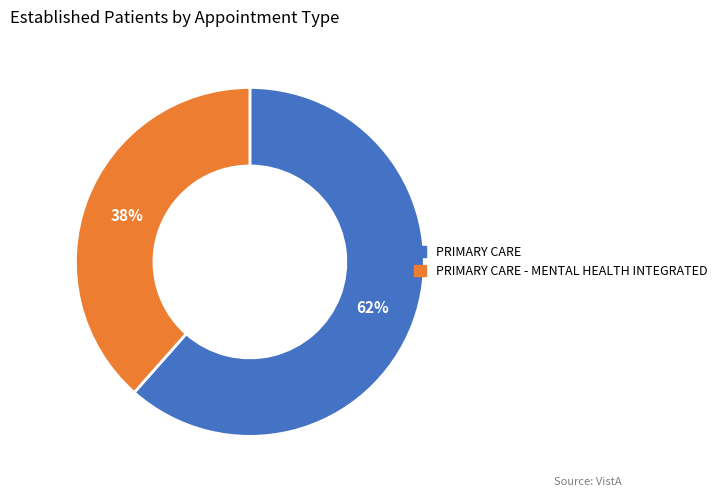

To the nearest percent, what is the average slice percentage?

50%